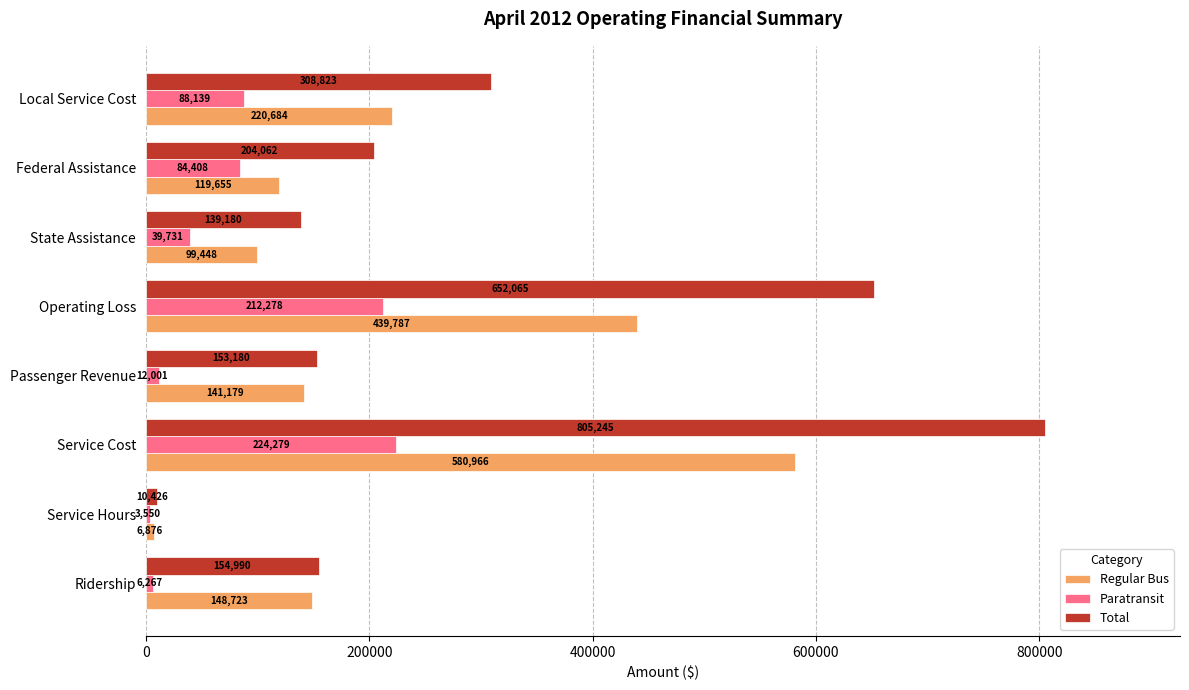

Rank the series by their average value, from highest to lowest.

Total, Regular Bus, Paratransit